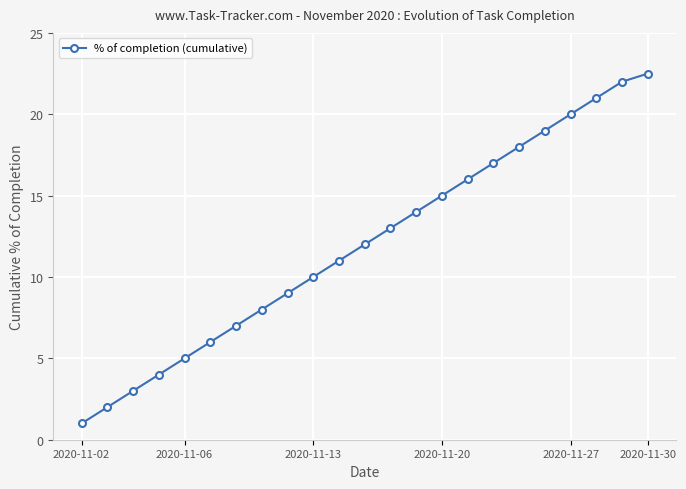

Reading left to right, extract all data points from this chart.

1.0	2.0	3.0	4.0	5.0	6.0	7.0	8.0	9.0	10.0	11.0	12.0	13.0	14.0	15.0	16.0	17.0	18.0	19.0	20.0	21.0	22.0	22.5